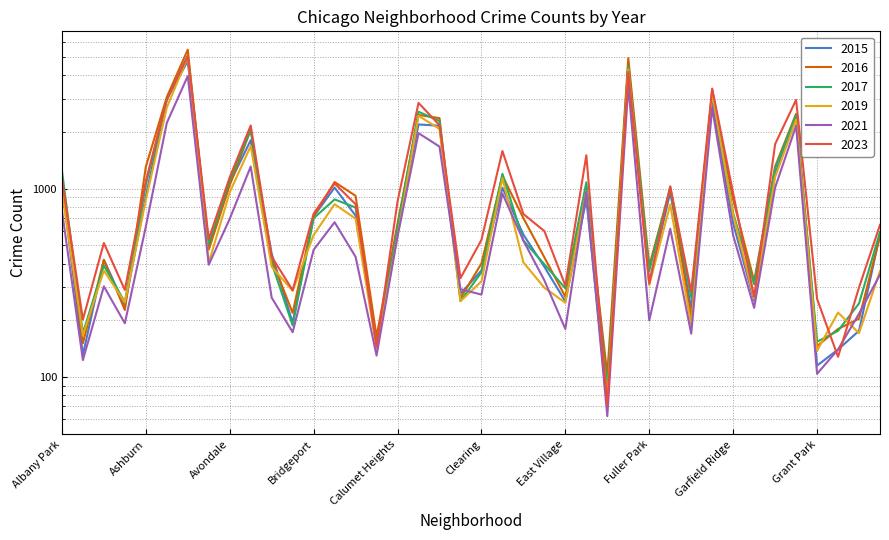

Reading left to right, what are all the values shown in this chart?

2015: Albany Park=1076	Andersonville=131	Archer Heights=419	Armour Square=240	Ashburn=913	Auburn Gresham=2987	Austin=4770	Avalon Park=482	Avondale=1070	Belmont Cragin=1811	Beverly=452	Boystown=194	Bridgeport=713	Brighton Park=1014	Bucktown=720	Burnside=151	Calumet Heights=625	Chatham=2195	Chicago Lawn=2162	Chinatown=277	Clearing=368	Douglas=1012	Dunning=570	East Side=385	East Village=252	Edgewater=879	Edison Park=72	Englewood=4658	Fuller Park=316	Gage Park=957	Galewood=232	Garfield Park=2877	Garfield Ridge=654	Gold Coast=255	Grand Boulevard=1198	Grand Crossing=2413	Grant Park=115	Greektown=140	Hegewisch=176	Hermosa=573
2017: Albany Park=1252	Andersonville=171	Archer Heights=391	Armour Square=250	Ashburn=1053	Auburn Gresham=2973	Austin=5096	Avalon Park=508	Avondale=1107	Belmont Cragin=2066	Beverly=403	Boystown=188	Bridgeport=697	Brighton Park=878	Bucktown=795	Burnside=145	Calumet Heights=620	Chatham=2566	Chicago Lawn=2288	Chinatown=253	Clearing=360	Douglas=1201	Dunning=531	East Side=397	East Village=296	Edgewater=1082	Edison Park=87	Englewood=4471	Fuller Park=365	Gage Park=1019	Galewood=265	Garfield Park=3257	Garfield Ridge=743	Gold Coast=311	Grand Boulevard=1281	Grand Crossing=2456	Grant Park=154	Greektown=176	Hegewisch=246	Hermosa=589
2019: Albany Park=968	Andersonville=166	Archer Heights=368	Armour Square=249	Ashburn=872	Auburn Gresham=2700	Austin=5008	Avalon Park=405	Avondale=957	Belmont Cragin=1687	Beverly=385	Boystown=287	Bridgeport=568	Brighton Park=828	Bucktown=694	Burnside=142	Calumet Heights=561	Chatham=2441	Chicago Lawn=2079	Chinatown=253	Clearing=322	Douglas=1140	Dunning=406	East Side=298	East Village=248	Edgewater=972	Edison Park=77	Englewood=4309	Fuller Park=308	Gage Park=825	Galewood=189	Garfield Park=3226	Garfield Ridge=728	Gold Coast=261	Grand Boulevard=1153	Grand Crossing=2328	Grant Park=138	Greektown=220	Hegewisch=171	Hermosa=365
2021: Albany Park=767	Andersonville=123	Archer Heights=303	Armour Square=193	Ashburn=629	Auburn Gresham=2237	Austin=3970	Avalon Park=395	Avondale=692	Belmont Cragin=1312	Beverly=264	Boystown=173	Bridgeport=474	Brighton Park=664	Bucktown=435	Burnside=130	Calumet Heights=559	Chatham=1974	Chicago Lawn=1675	Chinatown=293	Clearing=274	Douglas=943	Dunning=530	East Side=326	East Village=180	Edgewater=969	Edison Park=62	Englewood=3518	Fuller Park=200	Gage Park=613	Galewood=170	Garfield Park=2686	Garfield Ridge=565	Gold Coast=233	Grand Boulevard=1015	Grand Crossing=2160	Grant Park=104	Greektown=140	Hegewisch=217	Hermosa=350
2023: Albany Park=1140	Andersonville=202	Archer Heights=515	Armour Square=290	Ashburn=1096	Auburn Gresham=2980	Austin=5074	Avalon Park=541	Avondale=1151	Belmont Cragin=2168	Beverly=436	Boystown=289	Bridgeport=737	Brighton Park=1066	Bucktown=828	Burnside=145	Calumet Heights=856	Chatham=2858	Chicago Lawn=2174	Chinatown=335	Clearing=535	Douglas=1587	Dunning=734	East Side=596	East Village=306	Edgewater=1506	Edison Park=71	Englewood=4171	Fuller Park=314	Gage Park=1031	Galewood=284	Garfield Park=3403	Garfield Ridge=946	Gold Coast=267	Grand Boulevard=1726	Grand Crossing=2966	Grant Park=260	Greektown=128	Hegewisch=299	Hermosa=643
2016: Albany Park=1110	Andersonville=151	Archer Heights=419	Armour Square=227	Ashburn=1308	Auburn Gresham=3071	Austin=5481	Avalon Park=475	Avondale=1046	Belmont Cragin=2053	Beverly=421	Boystown=219	Bridgeport=714	Brighton Park=1086	Bucktown=917	Burnside=164	Calumet Heights=653	Chatham=2467	Chicago Lawn=2372	Chinatown=262	Clearing=401	Douglas=1173	Dunning=698	East Side=432	East Village=267	Edgewater=965	Edison Park=103	Englewood=4938	Fuller Park=389	Gage Park=1008	Galewood=205	Garfield Park=3360	Garfield Ridge=876	Gold Coast=323	Grand Boulevard=1313	Grand Crossing=2500	Grant Park=146	Greektown=180	Hegewisch=204	Hermosa=559